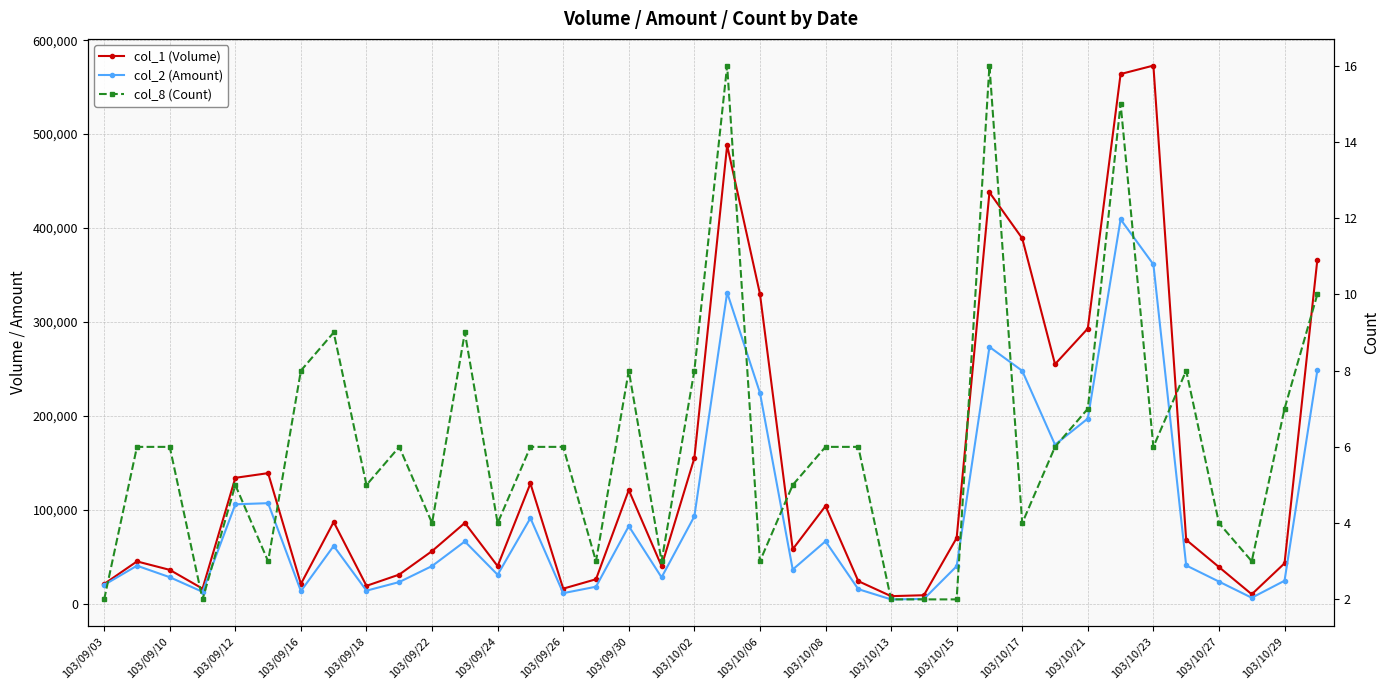

At how many categories does at least one series exceed 434022?

4